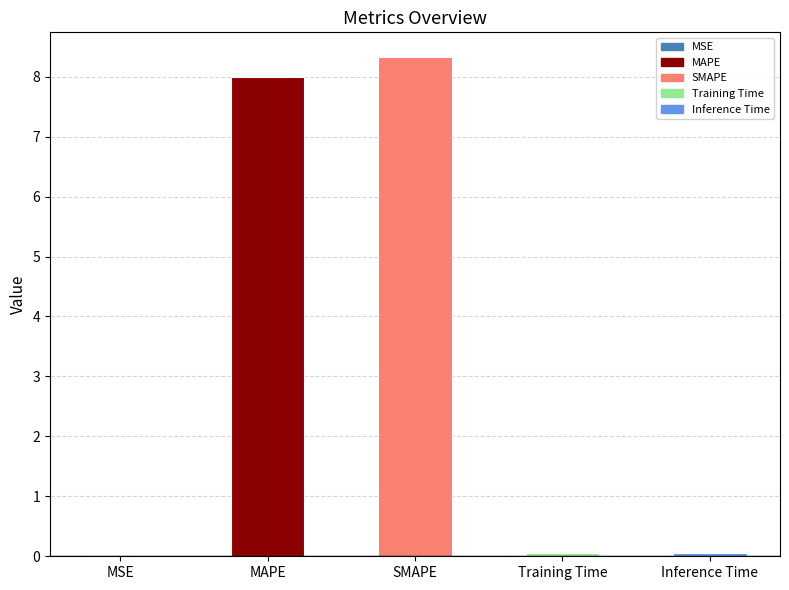

True or false: the data shows 8.3 at SMAPE.

True